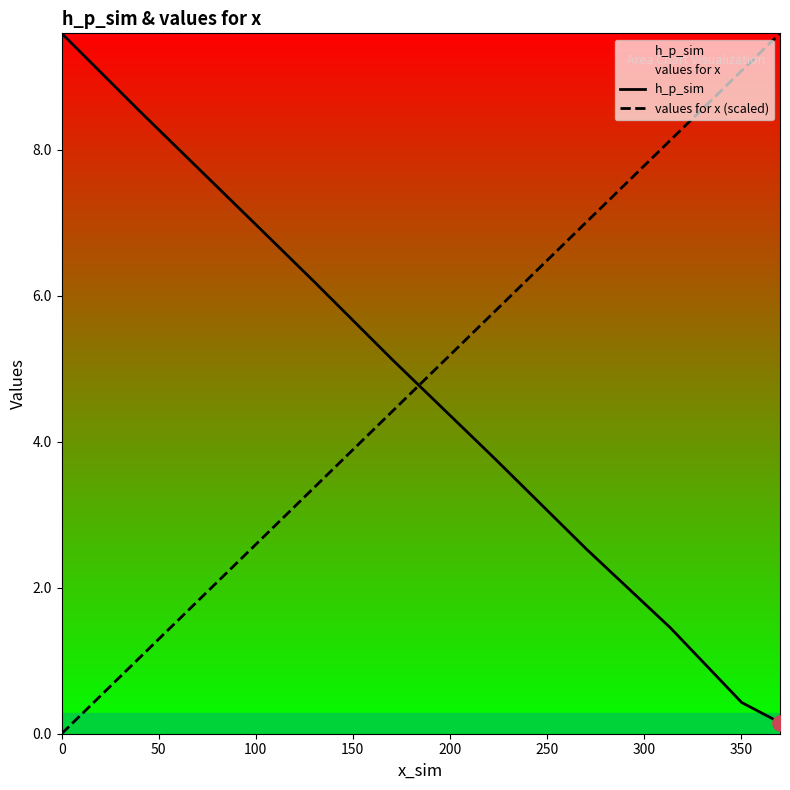

Which series has the largest total across all categories?

values for x (scaled)